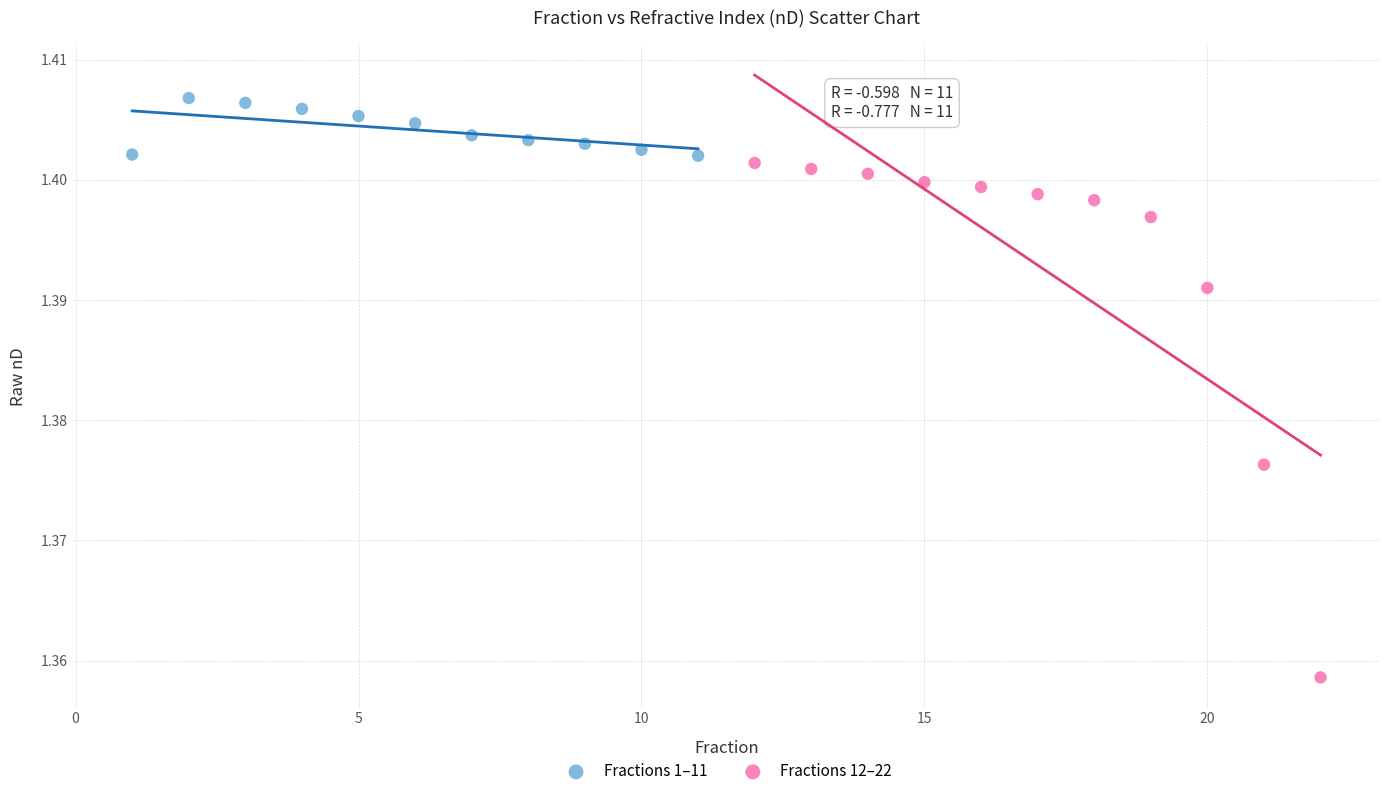

Which series contains the highest Y value?

Fractions 1–11